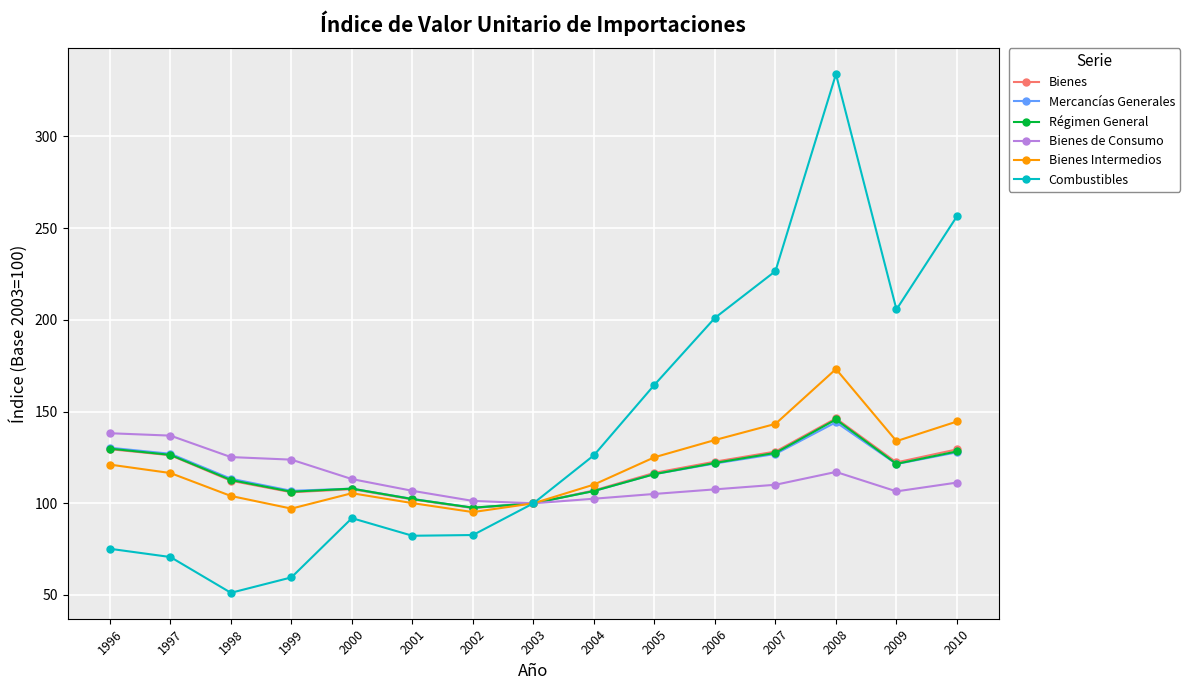

Which series has the largest total across all categories?

Combustibles